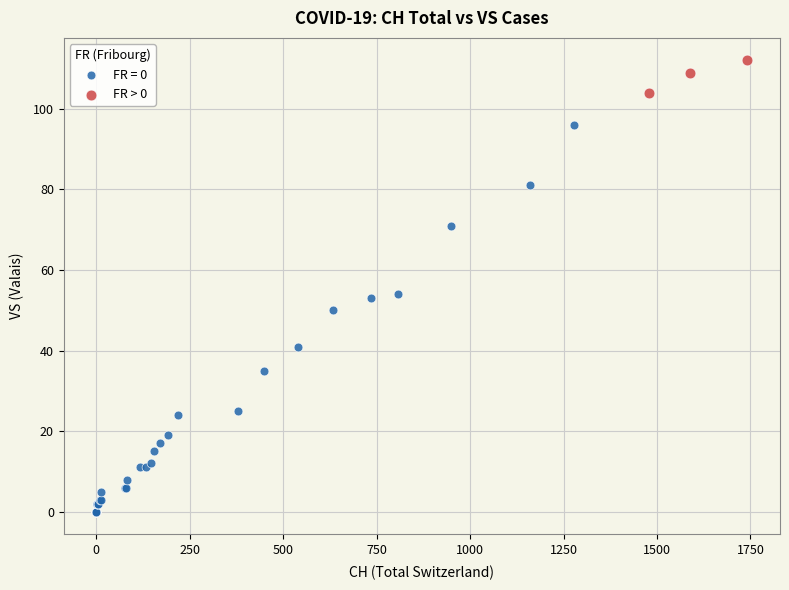

Which series contains the lowest Y value?

FR = 0